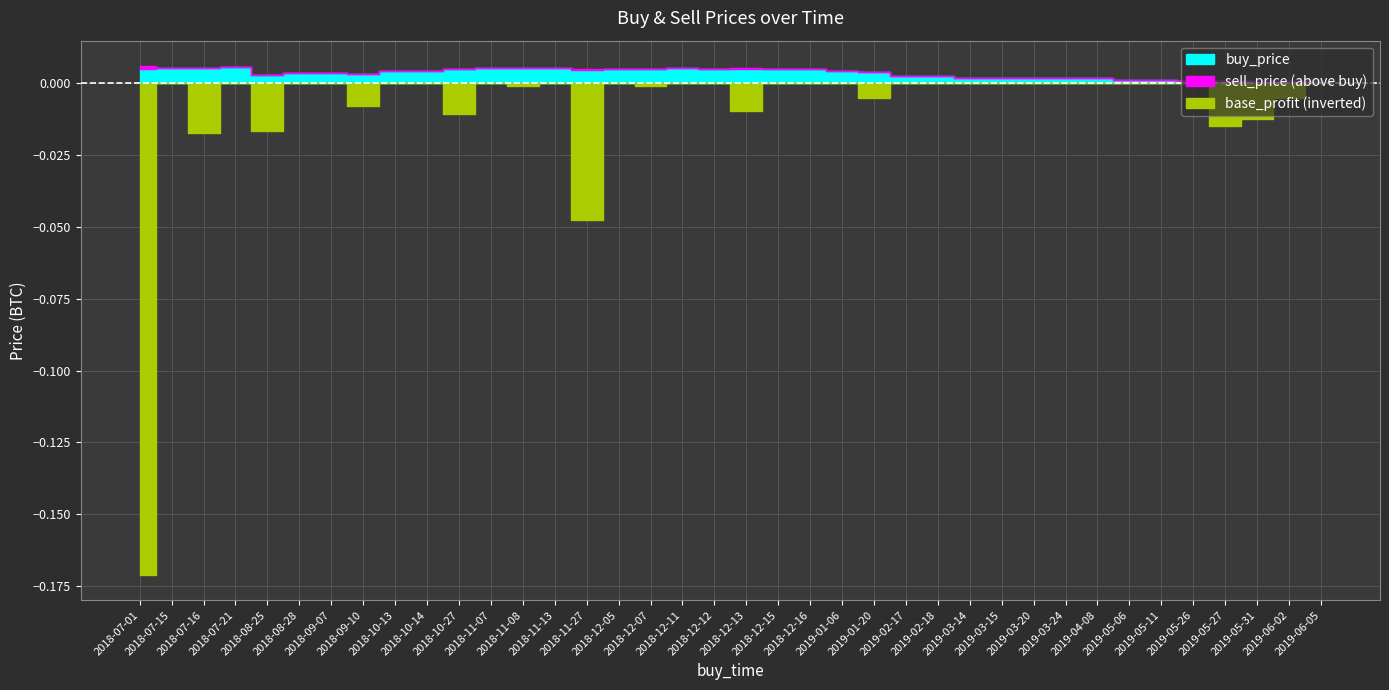

Which series has the largest total across all categories?

base_profit